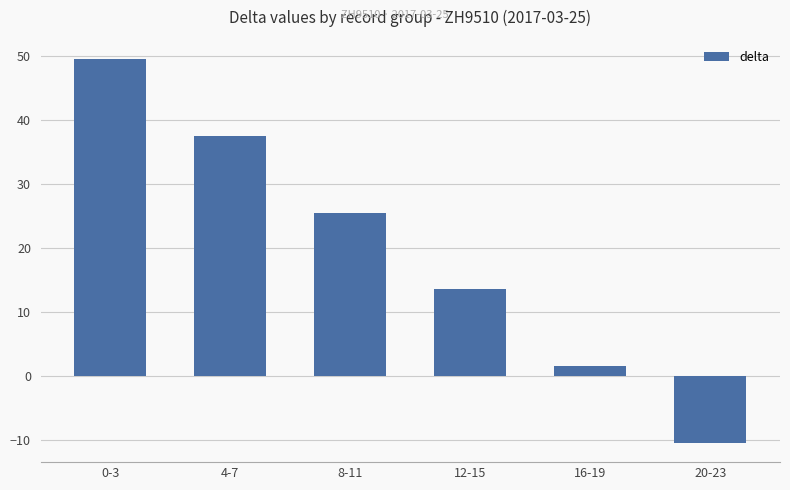

Are the bars horizontal?

No